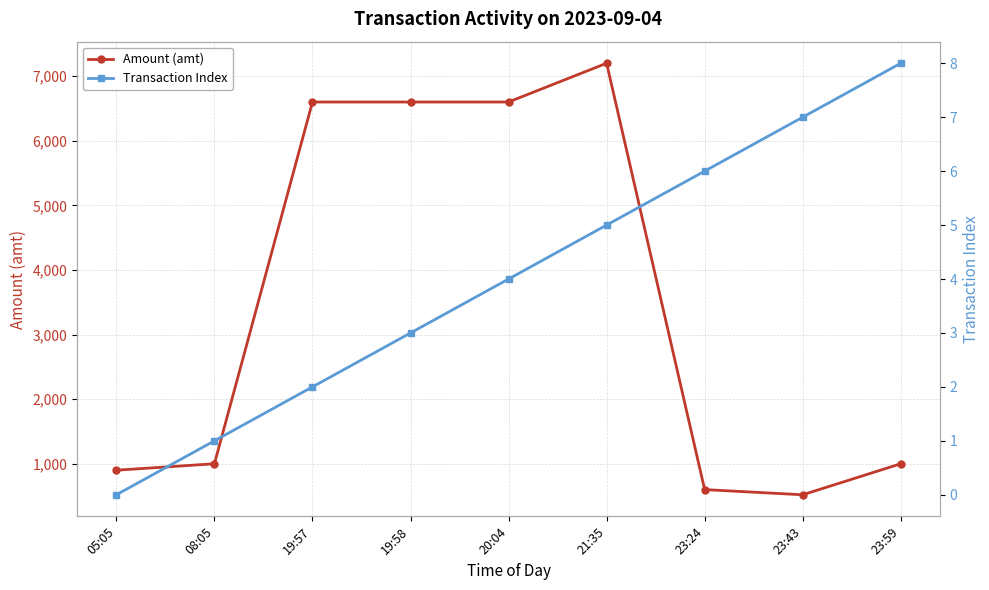

Is it true that Transaction Index equals -3 at 05:05?

False